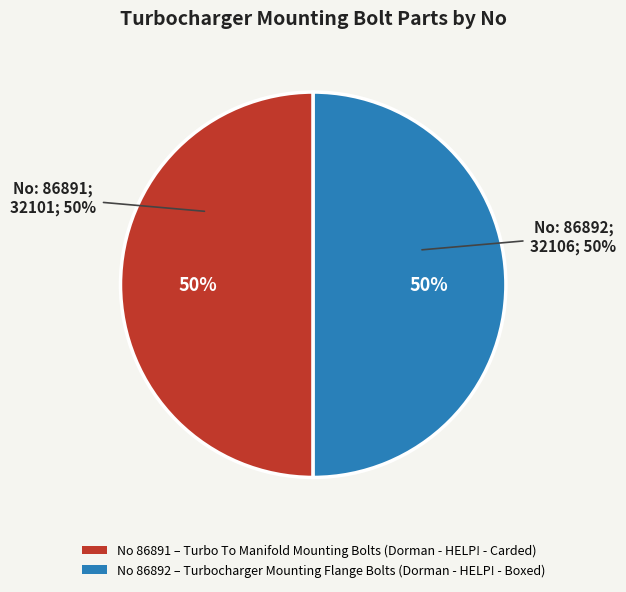

Between No: 86891
(Part 32101) and No: 86892
(Part 32106), which is larger?

No: 86892
(Part 32106)